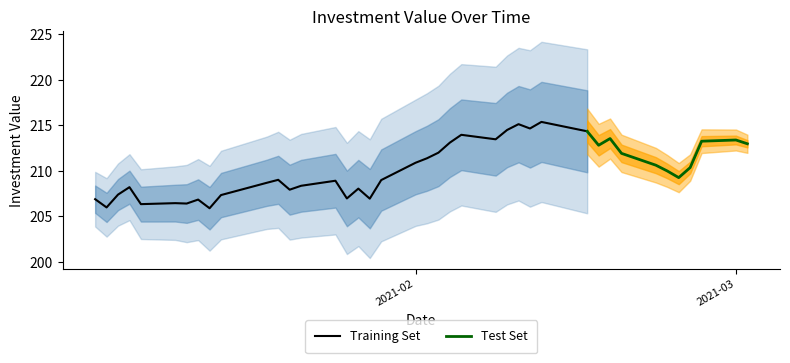

What is the approximate value at 18?

209.0